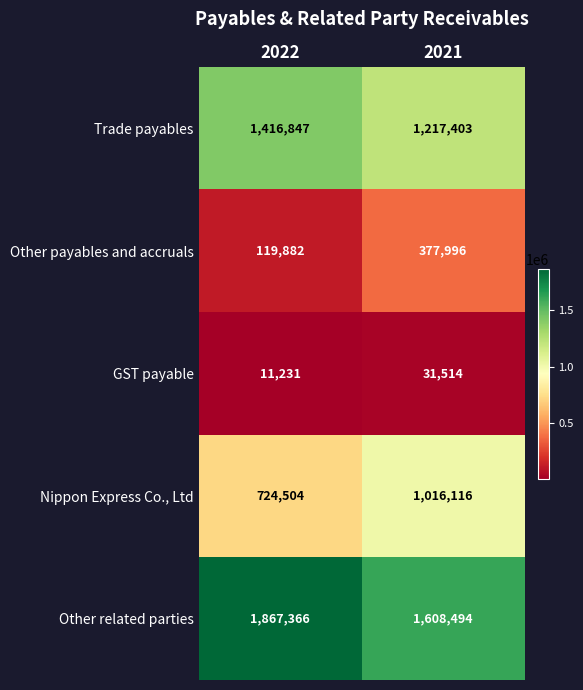

Read the Nippon Express Co., Ltd value at 2021, to the nearest 50.

1016100